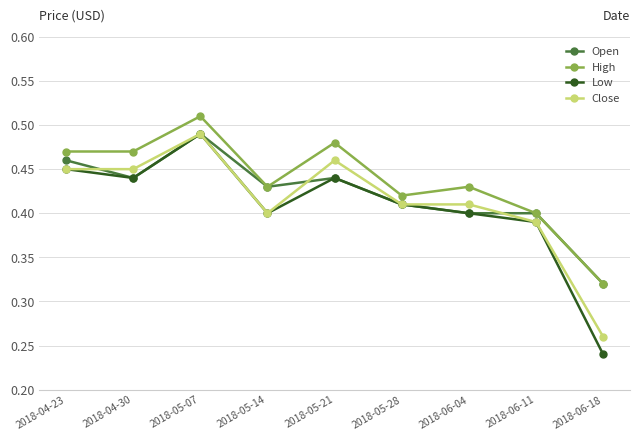

True or false: High has more than 2 points higher than both neighbors.

True